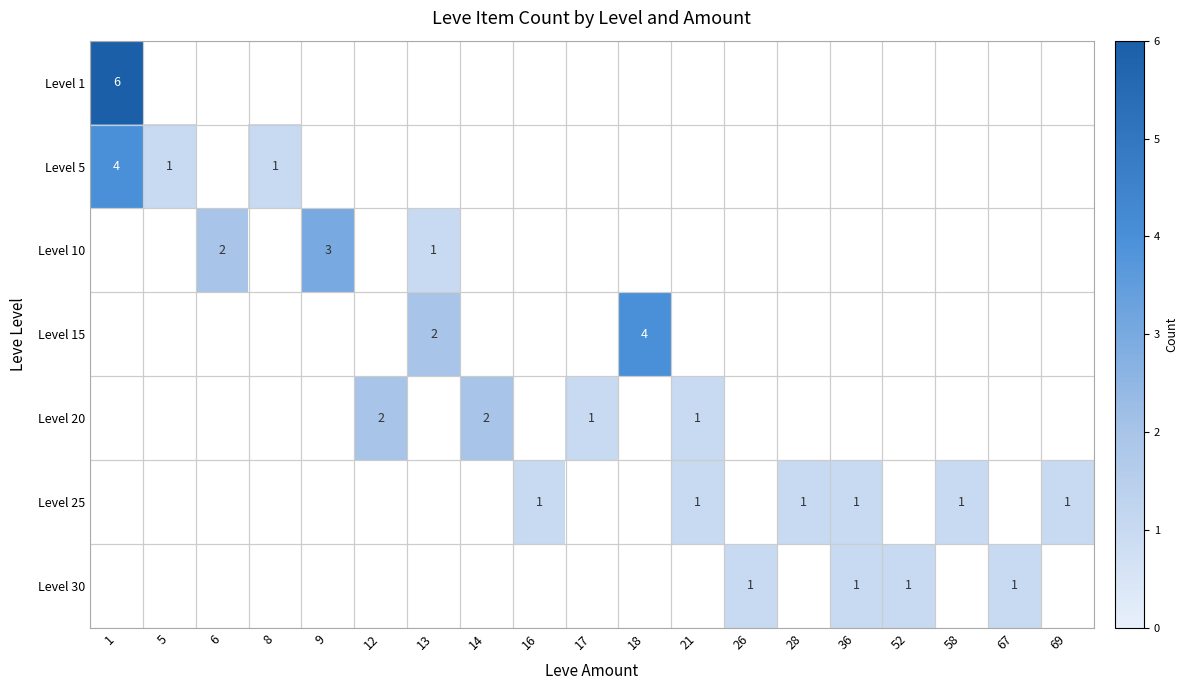

What is the sum of the Level 25 values at 69 and 16?

2.0